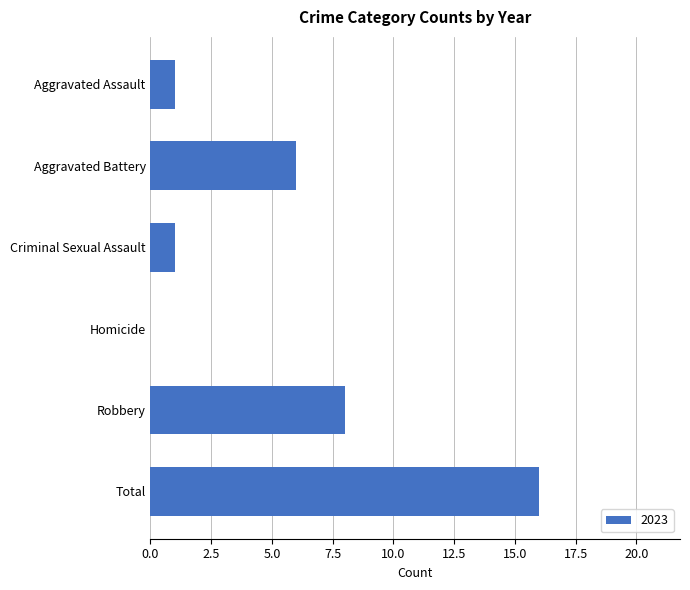

What is the sum of the values at Robbery and Criminal Sexual Assault?

9